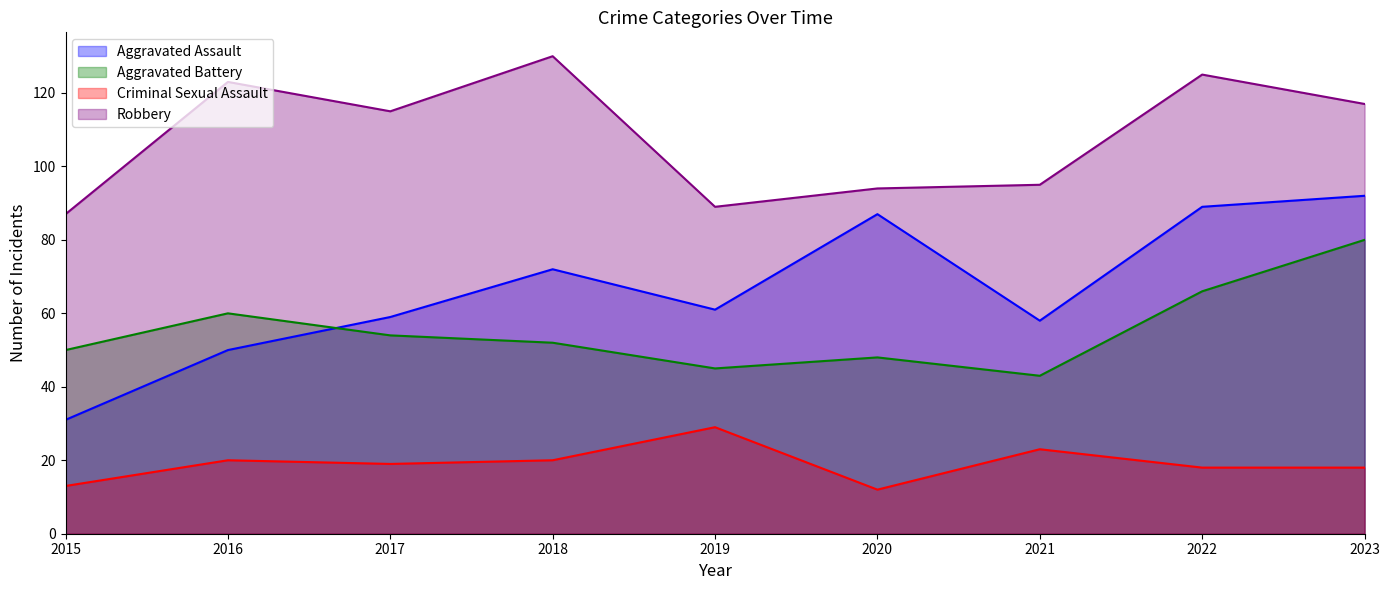

Reading left to right, list all the values displayed in this chart.

Aggravated Assault: 2015=31	2016=50	2017=59	2018=72	2019=61	2020=87	2021=58	2022=89	2023=92
Aggravated Battery: 2015=50	2016=60	2017=54	2018=52	2019=45	2020=48	2021=43	2022=66	2023=80
Criminal Sexual Assault: 2015=13	2016=20	2017=19	2018=20	2019=29	2020=12	2021=23	2022=18	2023=18
Robbery: 2015=87	2016=123	2017=115	2018=130	2019=89	2020=94	2021=95	2022=125	2023=117